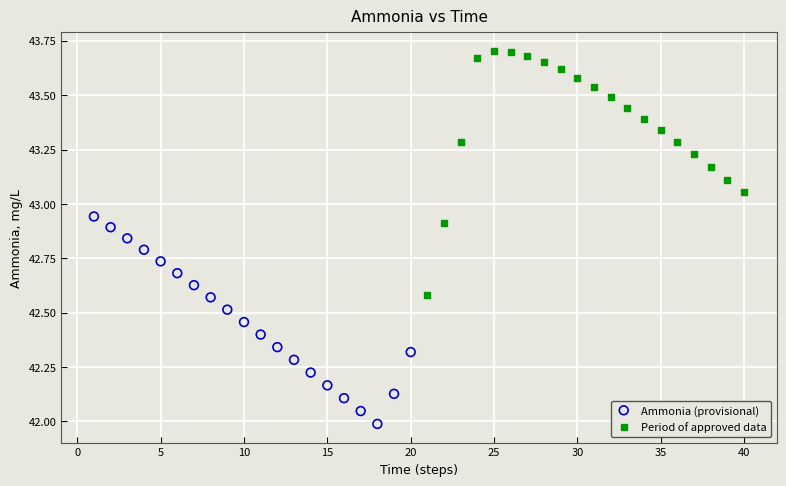

Which series has the widest spread of Y values?

Period of approved data